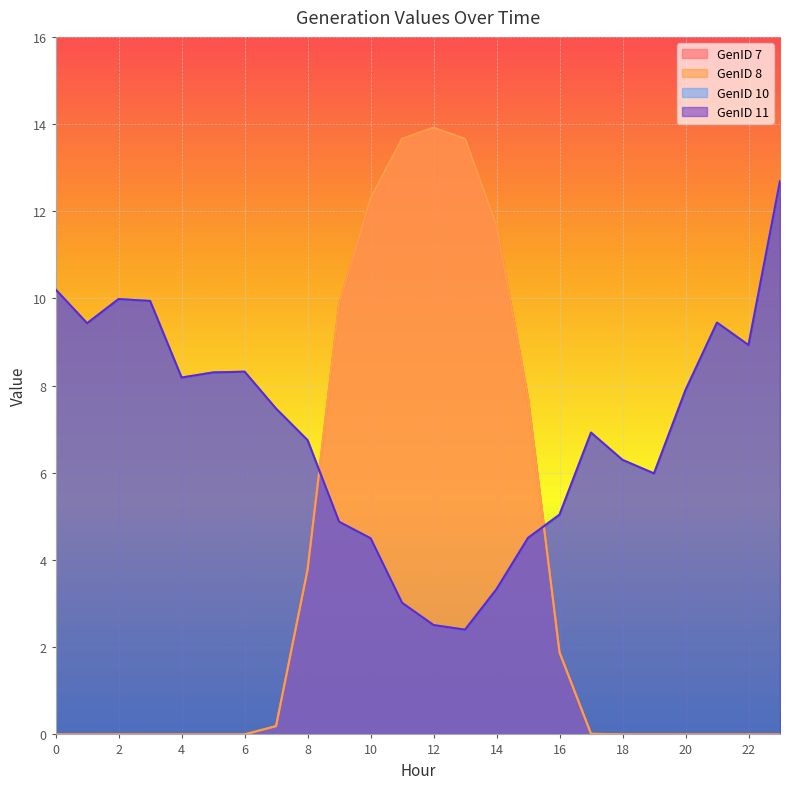

At which label is GenID 11 closest to 7?

17